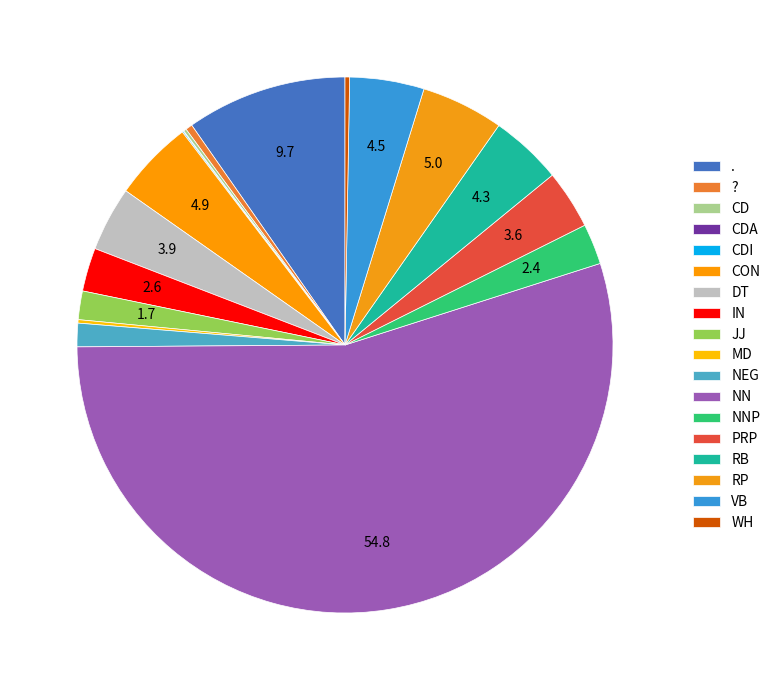

To the nearest percent, what is the combined percentage of PRP and .?

13%